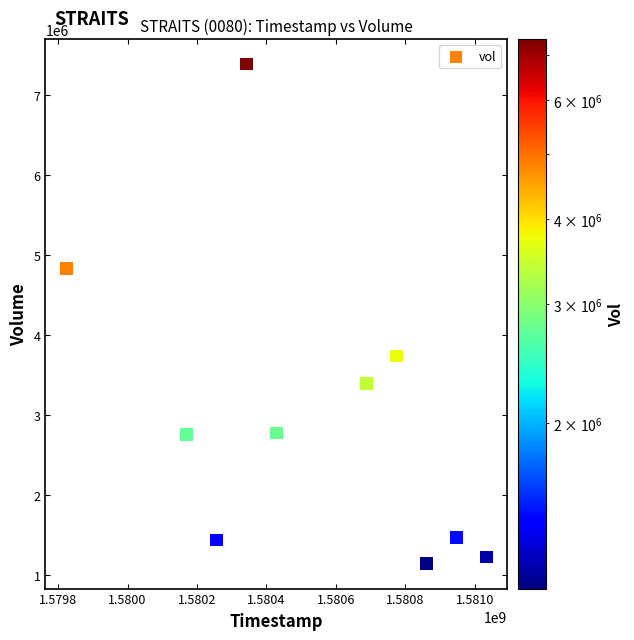

What is the average Y value?

3014630